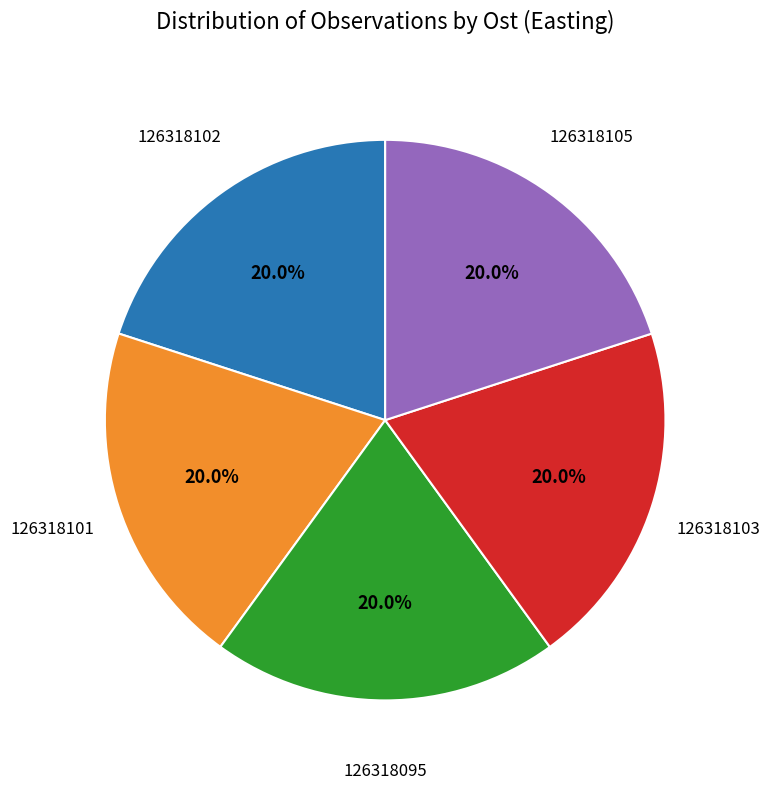

Count the number of slices in the pie.

5